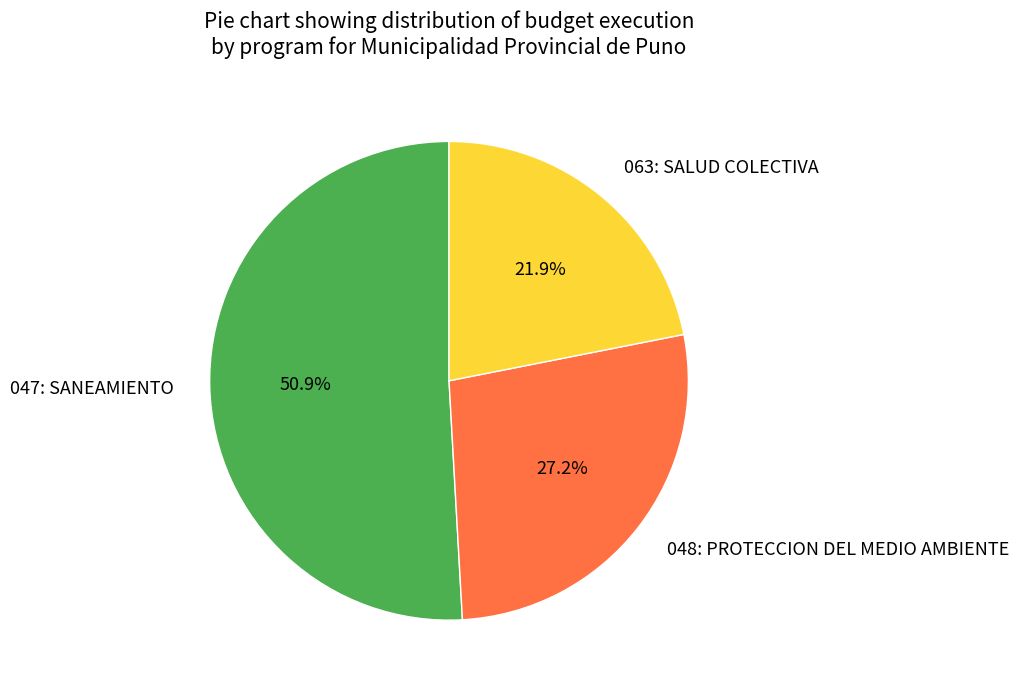

The 047: SANEAMIENTO slice represents 51% of the pie. True or false?

True